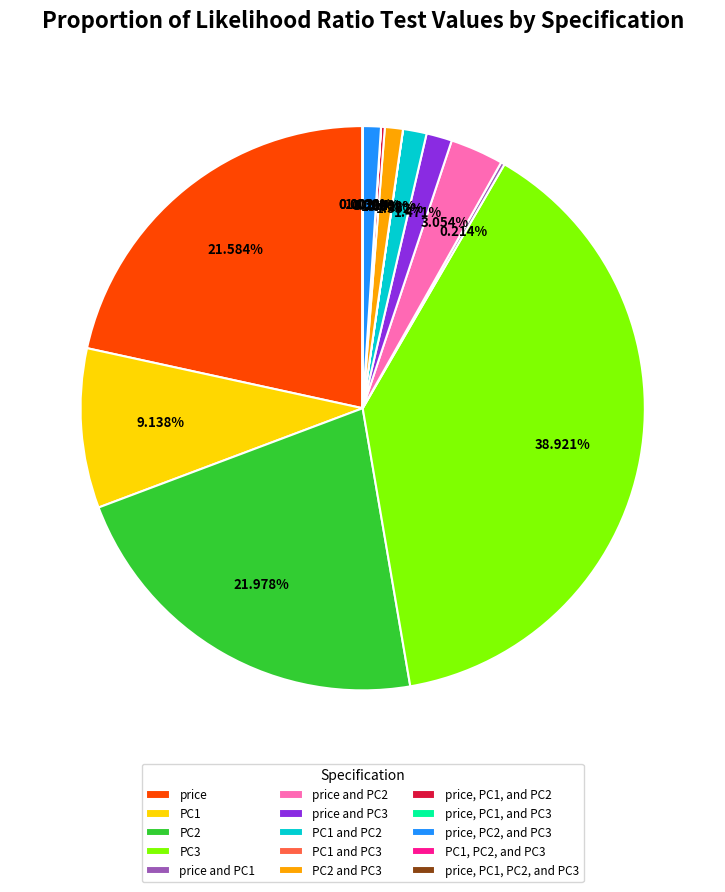

To the nearest percent, what percentage of the pie is price?

22%